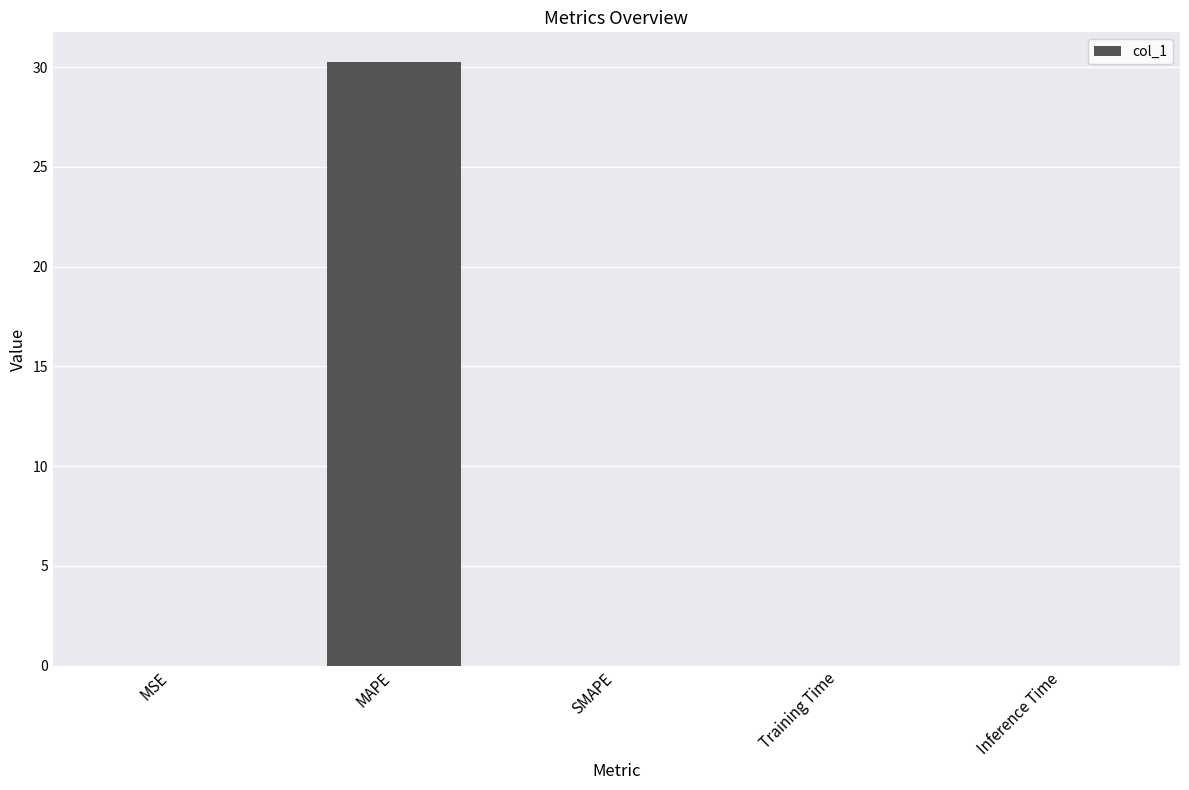

How many series are shown in this chart?

1